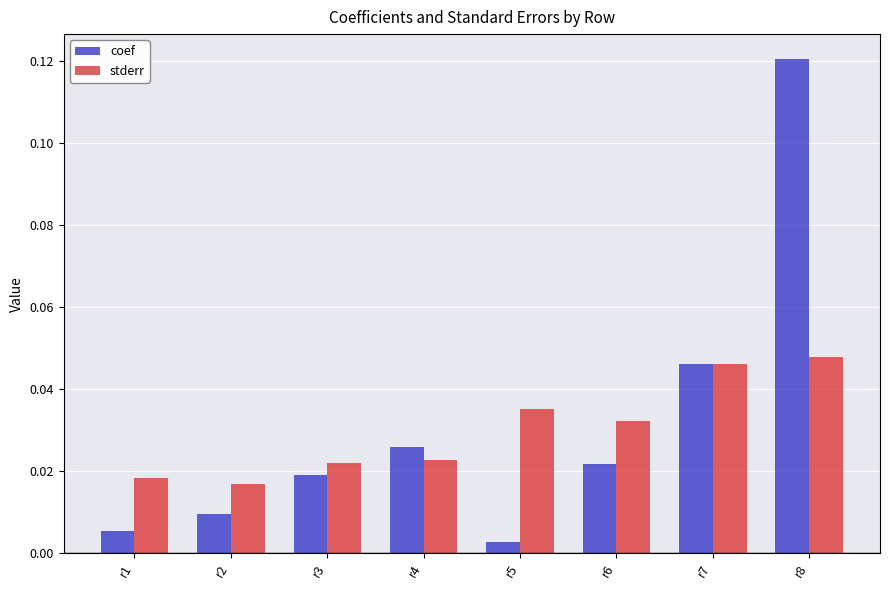

Which label corresponds to the smallest value in the chart?

r5